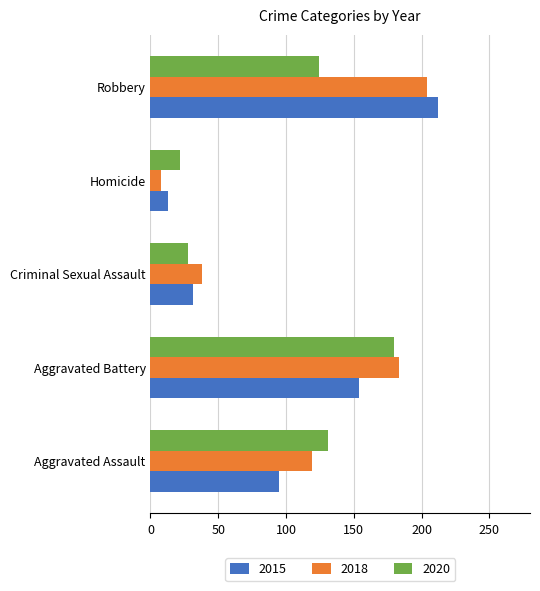

The value of 2015 at Aggravated Battery is 154. True or false?

True